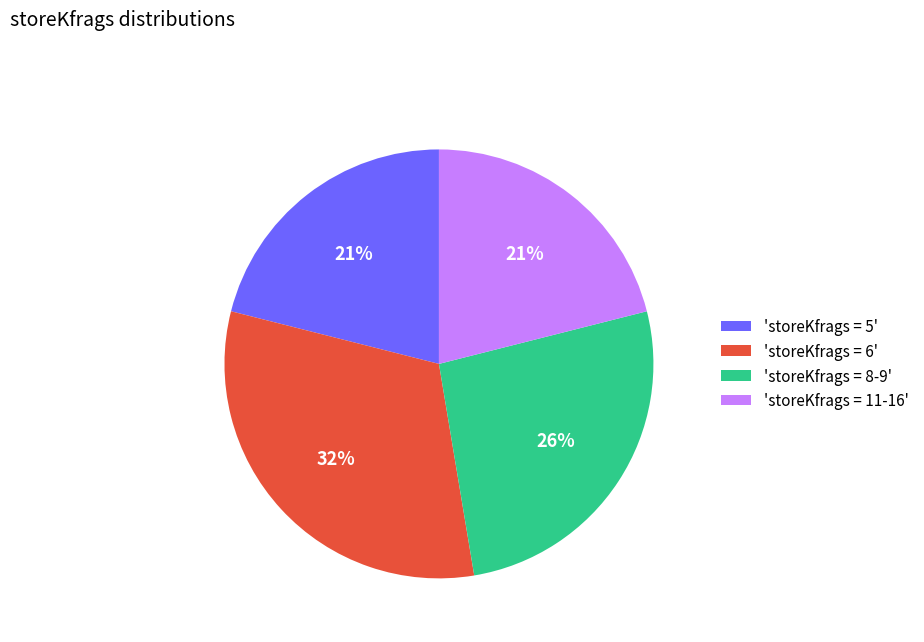

Combined, do 'storeKfrags = 5' and 'storeKfrags = 8-9' account for over 50%?

No